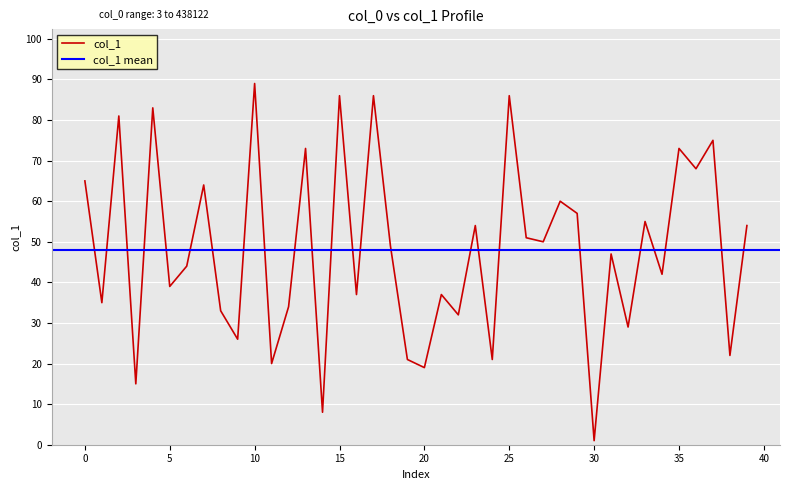

The value of col_1 at 25 is 86. True or false?

True